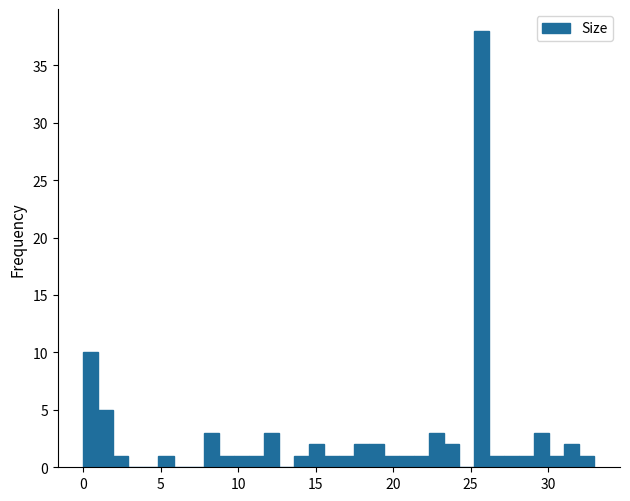

Read against the x-axis, roughly where is the centre of the tallest bar?

25.5